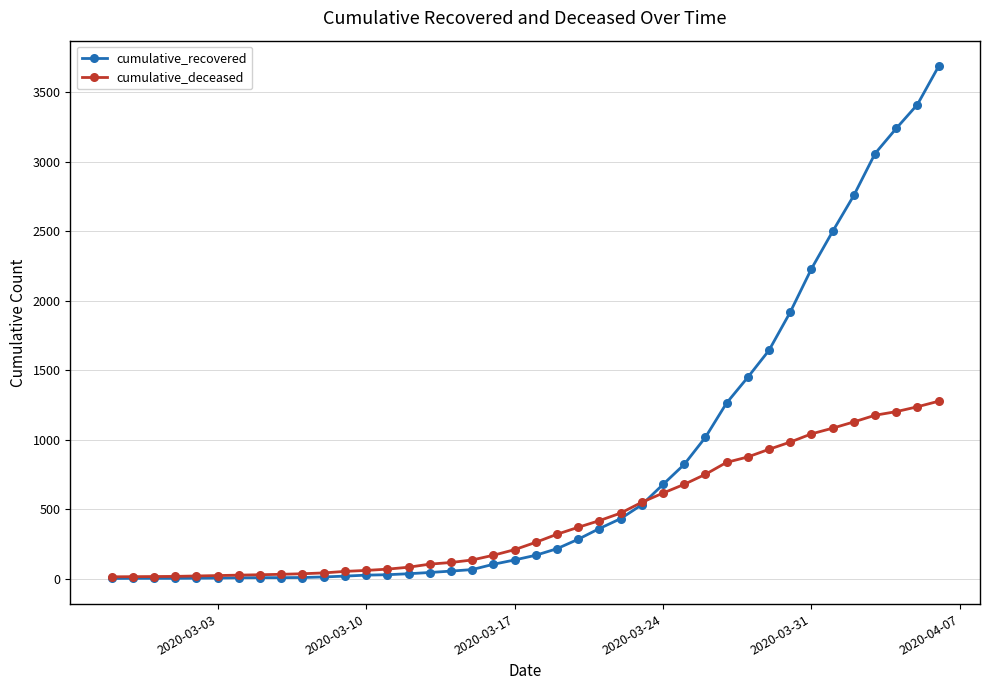

List the series in order of their peak value, highest first.

cumulative_recovered, cumulative_deceased